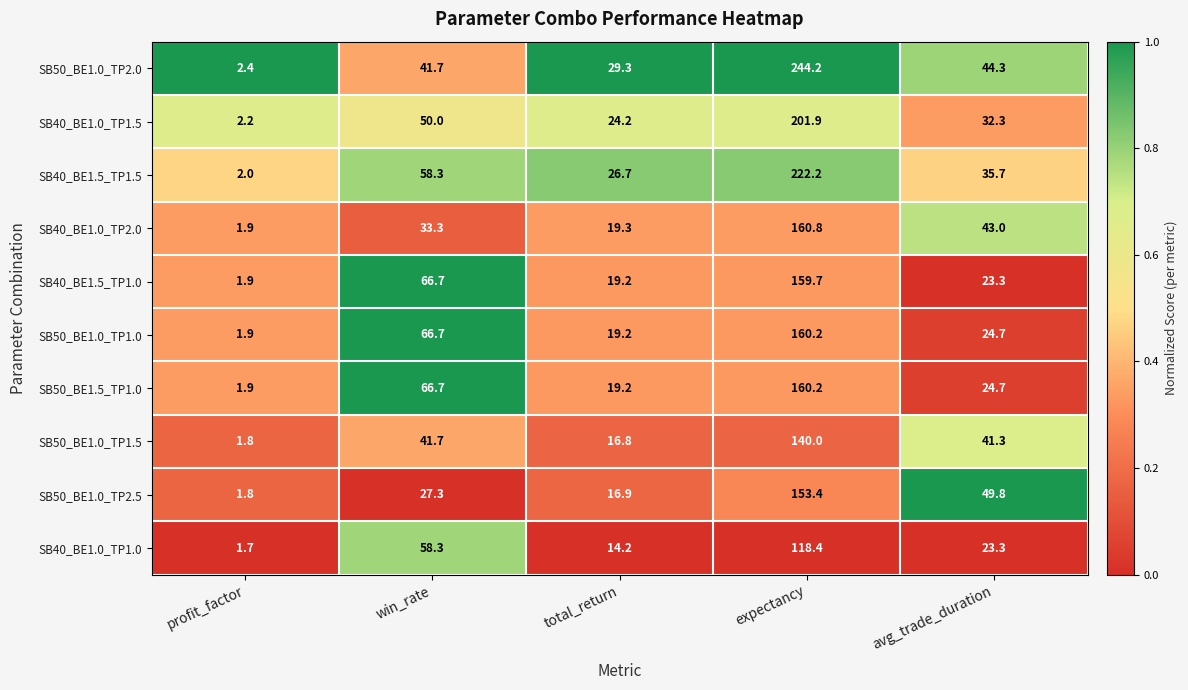

Which series has the largest total across all categories?

SB50_BE1.0_TP2.0